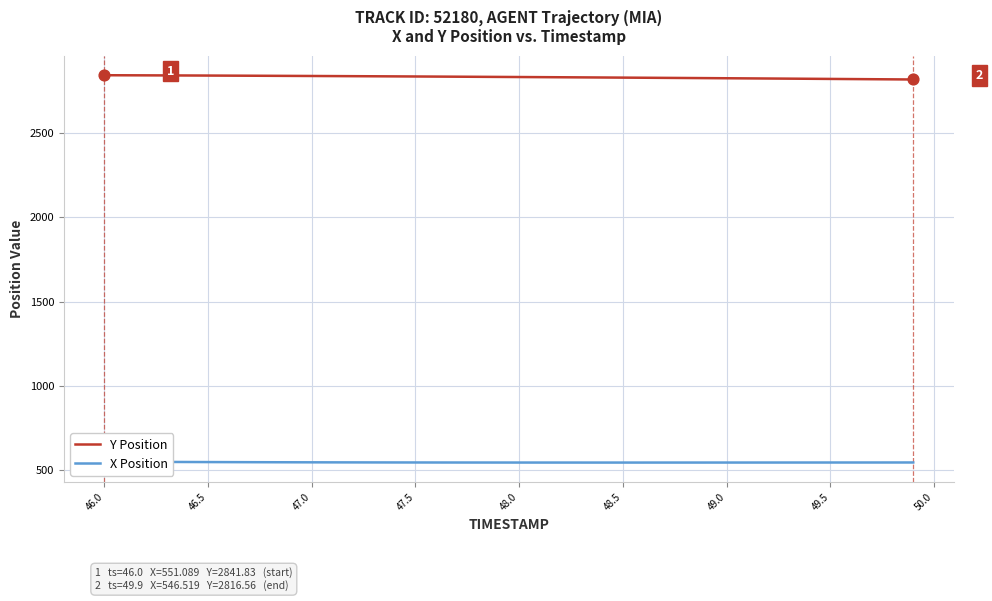

Which series has the largest Y range (max minus min)?

Y Position